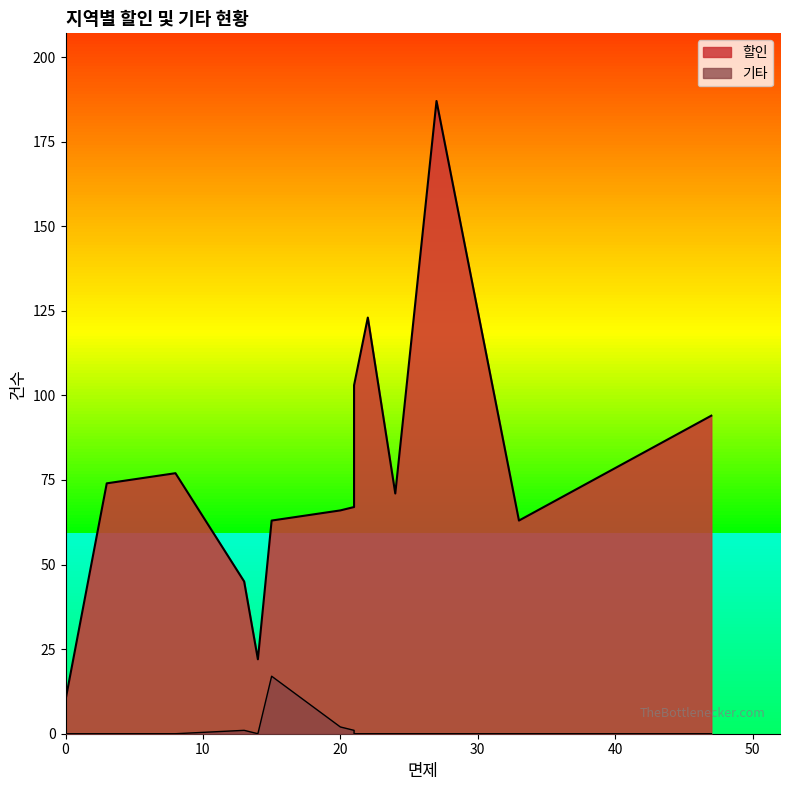

Reading right to left, what are all the values shown in this chart?

할인: 전국=10	강원영동=22	경기북부=103	제주=63	경남=94	전북=45	충북=63	강원=71	대전충남=77	광주전남=67	인천경기=187	대구경북=66	부산울산=74	서울=123
기타: 전국=0	강원영동=0	경기북부=0	제주=0	경남=0	전북=1	충북=17	강원=0	대전충남=0	광주전남=1	인천경기=0	대구경북=2	부산울산=0	서울=0